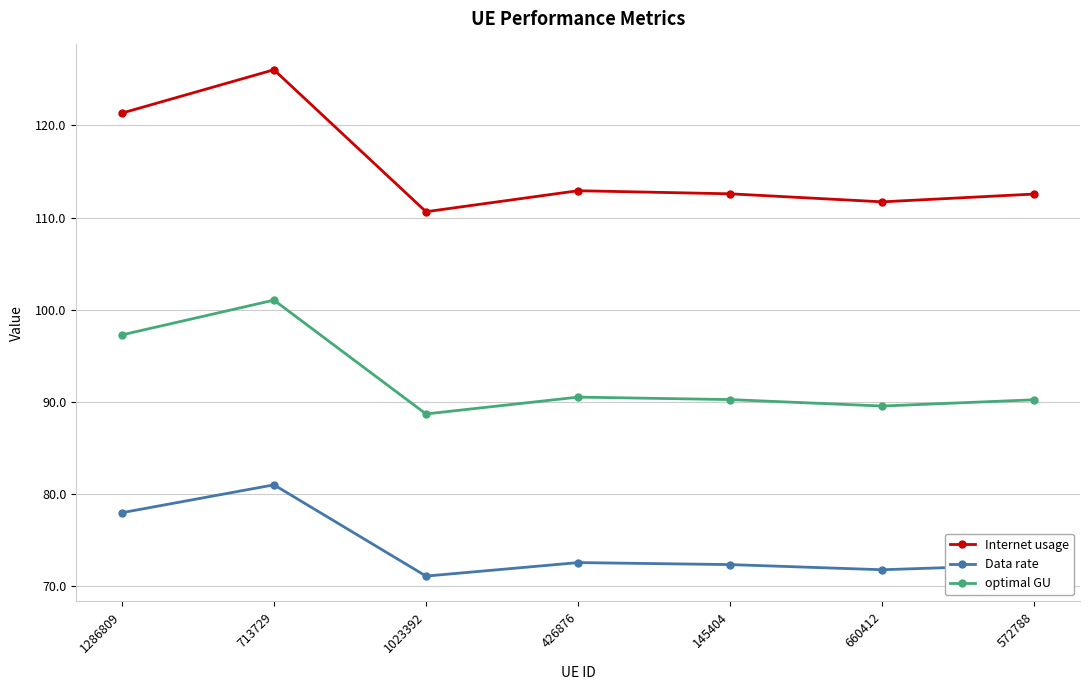

List the series in order of their overall mean, lowest first.

Data rate, optimal GU, Internet usage